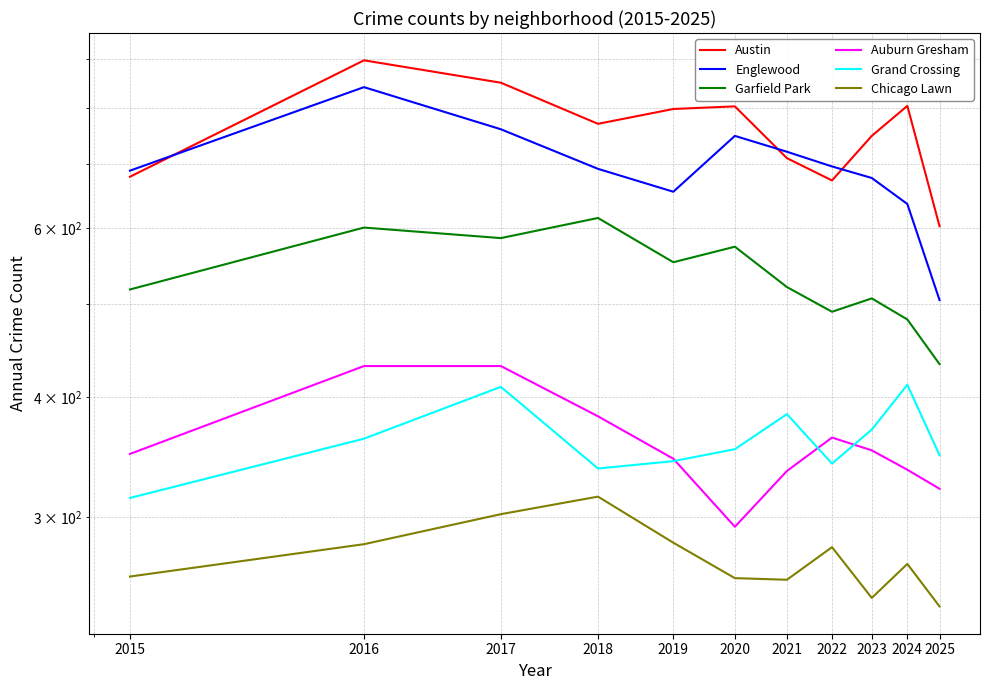

Does the chart display data point markers on the line(s)?

No